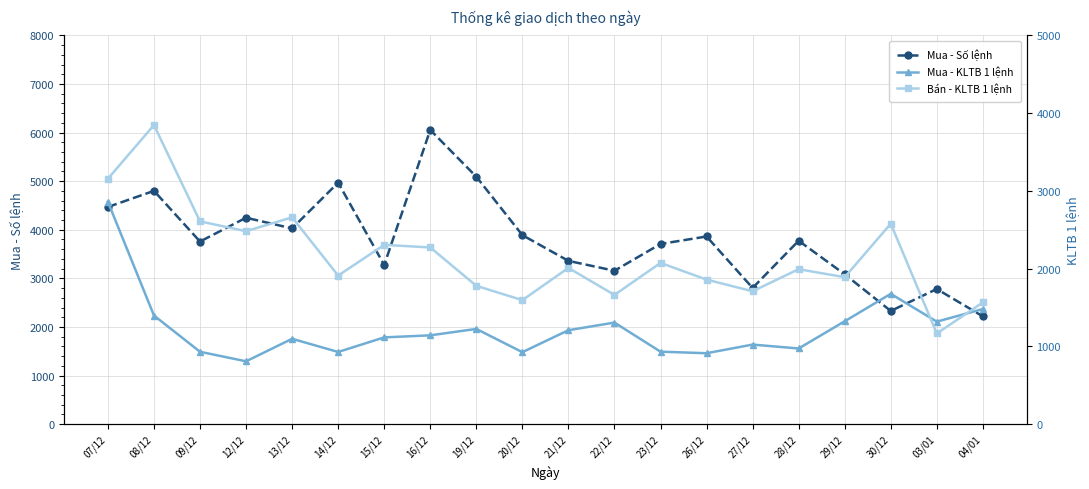

Which series has the largest range (max minus min)?

Mua - Số lệnh